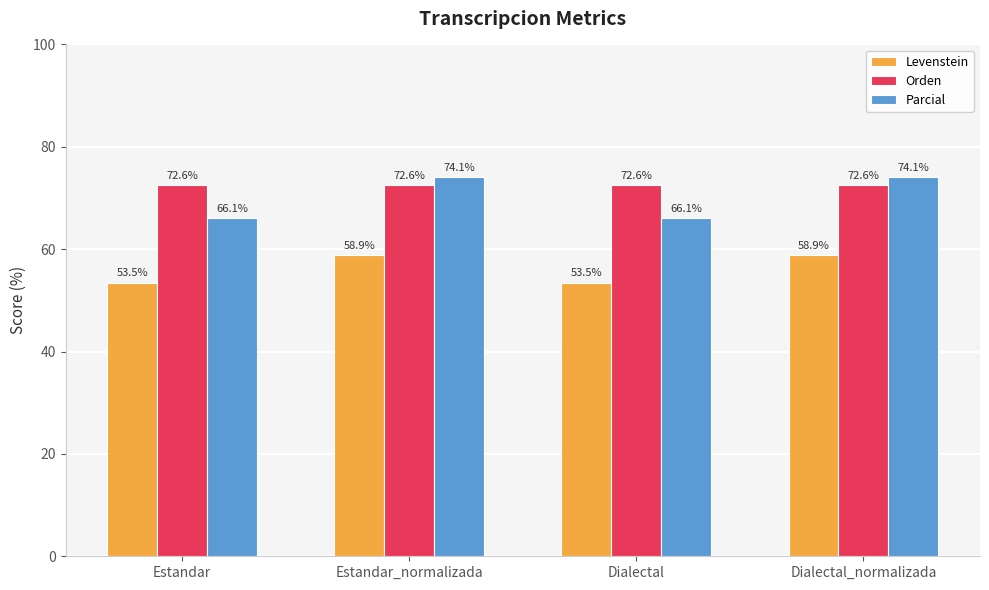

What are all the series names shown in the legend?

Levenstein, Orden, Parcial